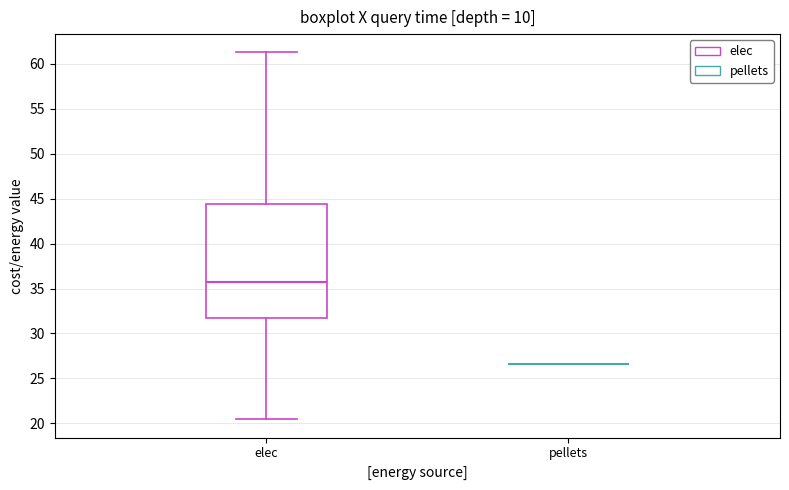

Reading left to right, read every box against the y-axis: the position of its median line, the range the box covers, and the ends of its whiskers. The values are not printed on the chart, so give them approximately, as read against the axis.

elec: median 36.0, box 31.5 to 44.5, whiskers 20.5 to 61.0
pellets: box collapsed to a line at 26.5, whiskers 26.5 to 26.5